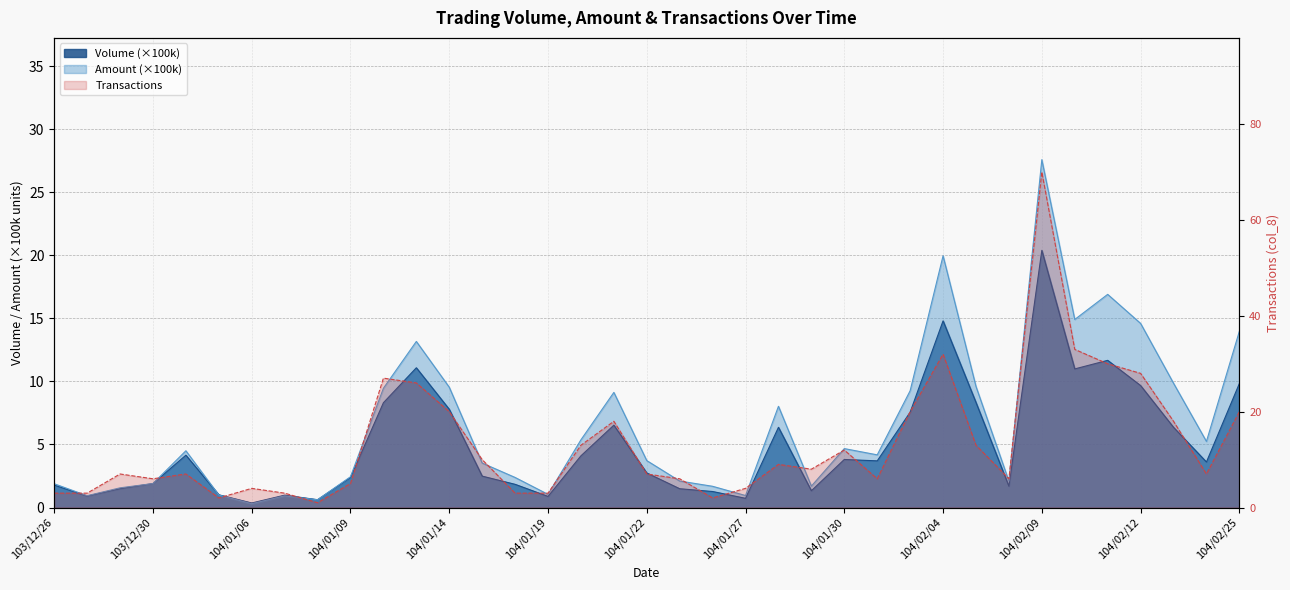

Which series has the largest total across all categories?

Transactions (col_8)